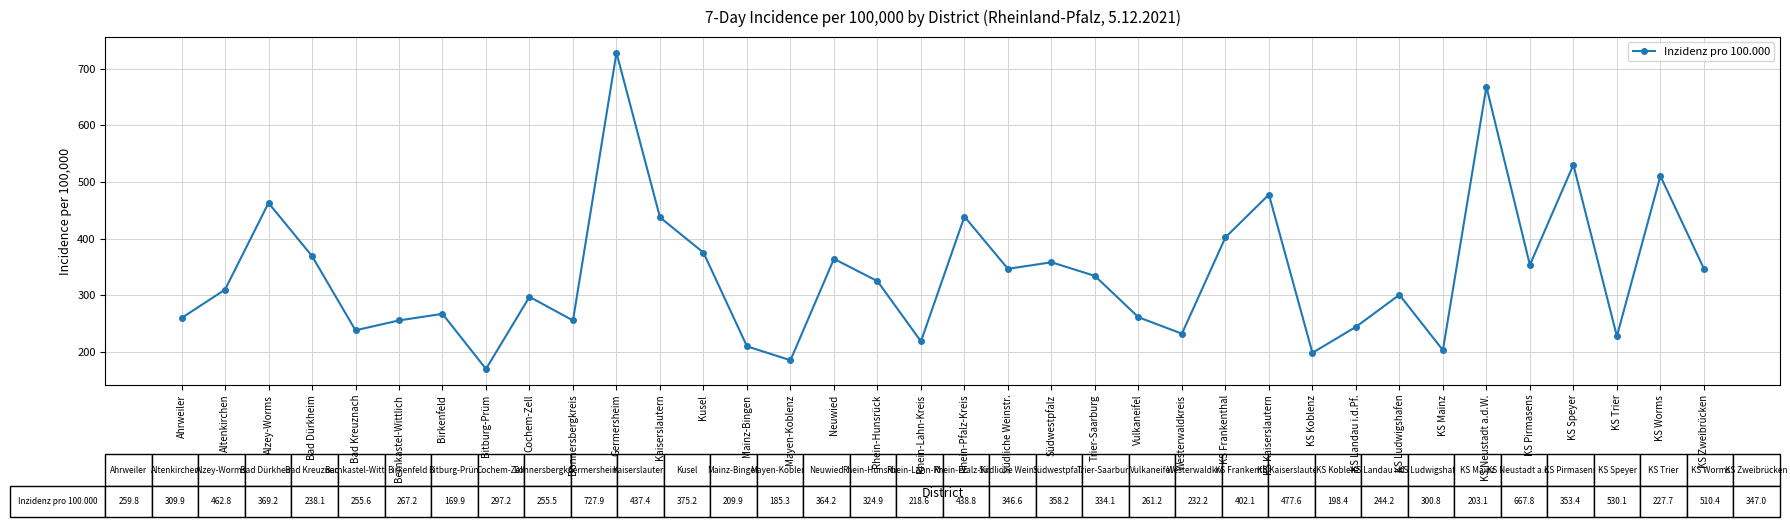

What is the difference between the maximum and minimum values?

558.0